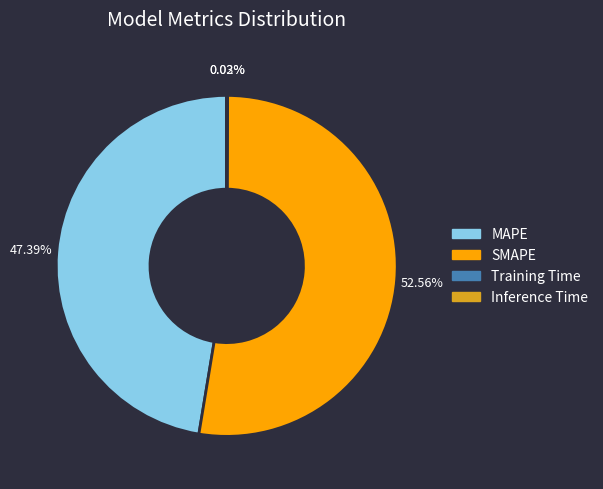

Which slice is the largest?

SMAPE